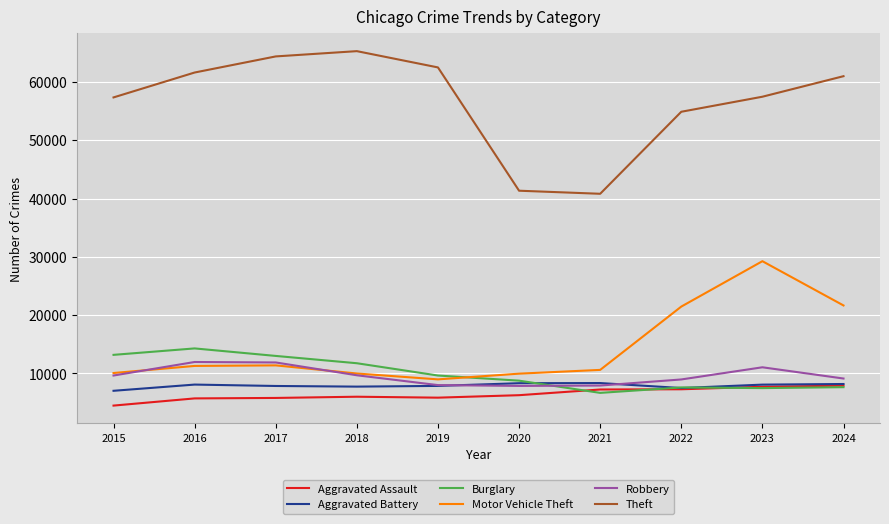

Does the chart display data point markers on the line(s)?

No